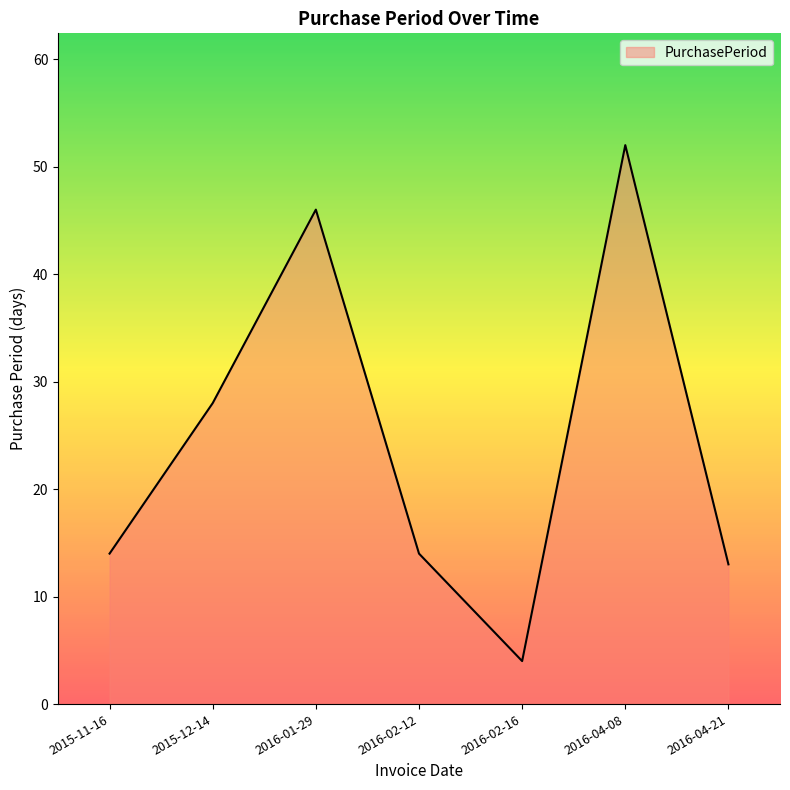

The chart shows a value of 13 at 2016-04-21. True or false?

True